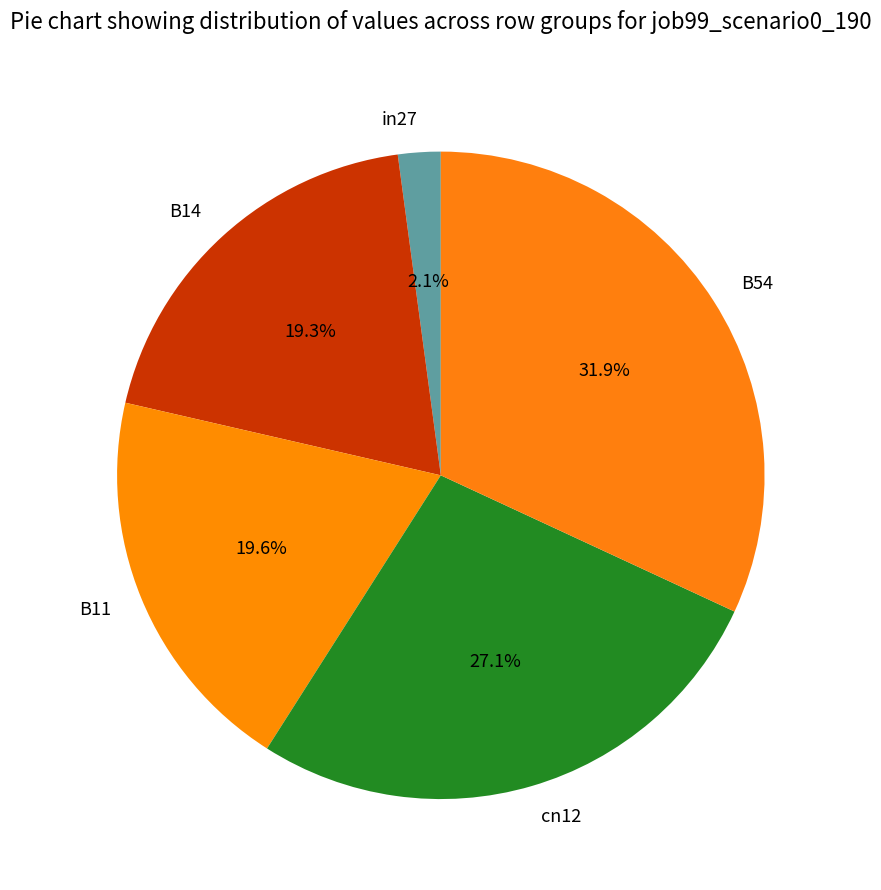

Between cn12 and B14, which is larger?

cn12